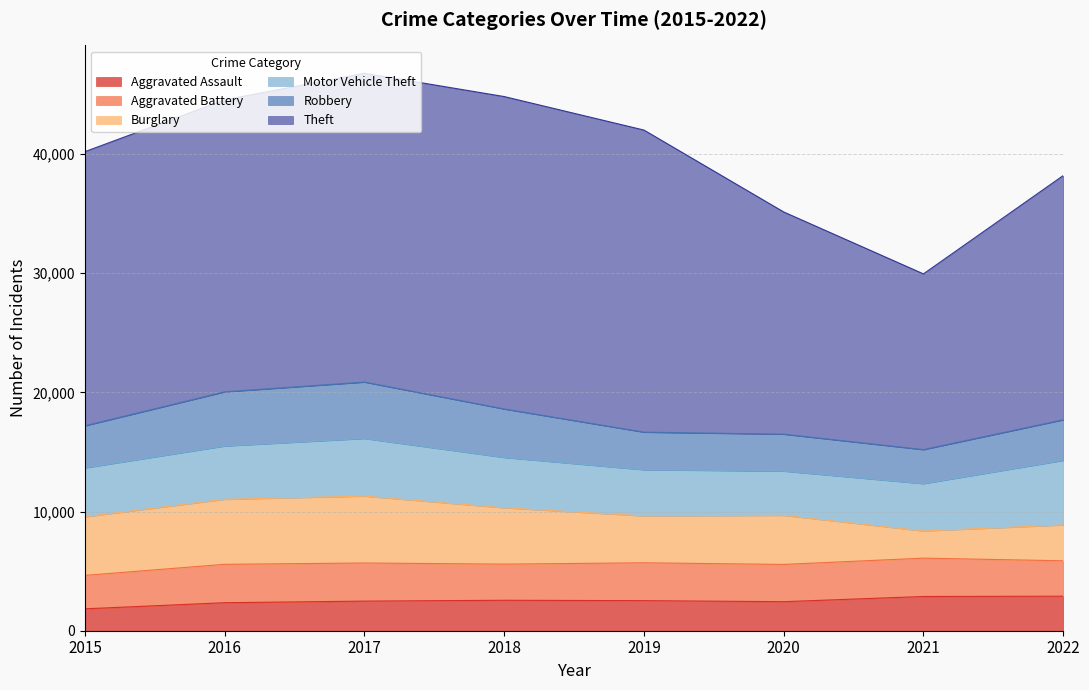

Where is Aggravated Assault nearest to the value 2367?

2016